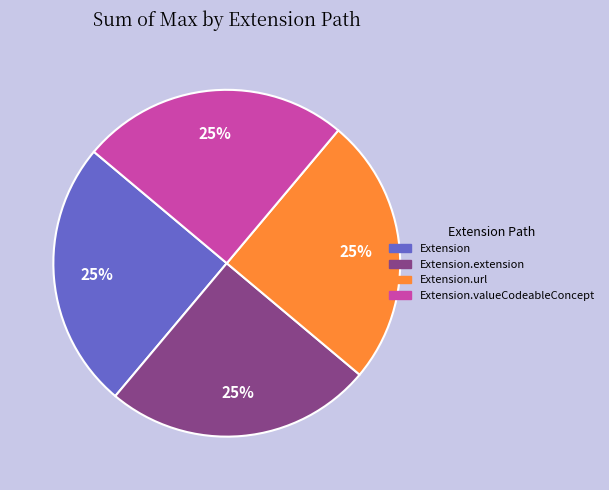

Is there any slice that represents more than half of the pie?

No